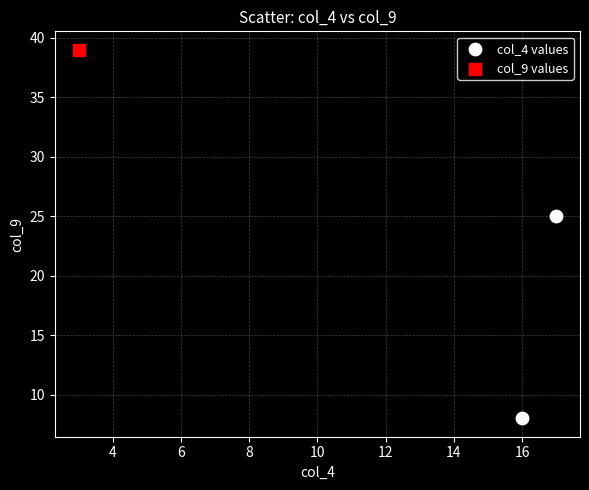

What are all the series names shown in the legend?

col_4 values, col_9 values